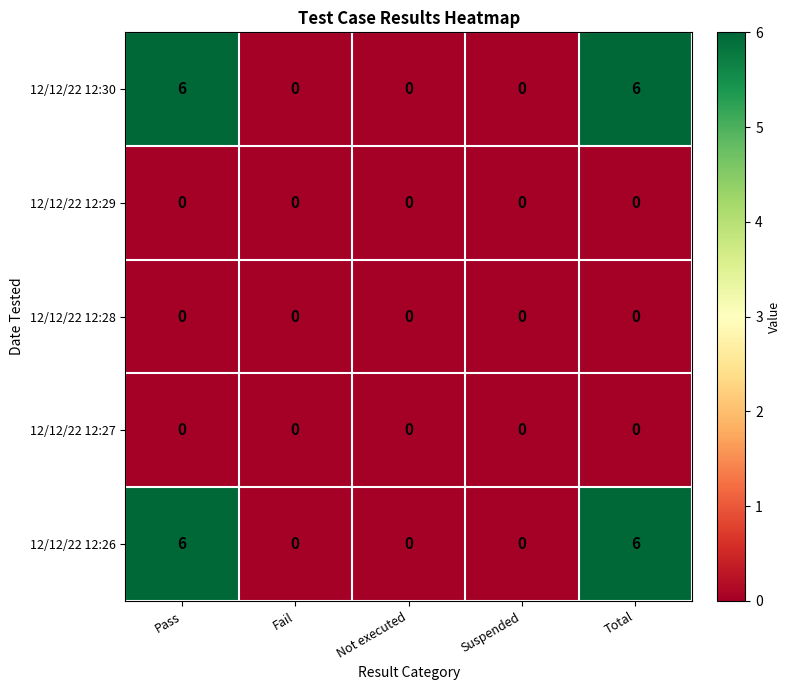

What is the total value across all series at Total?

12